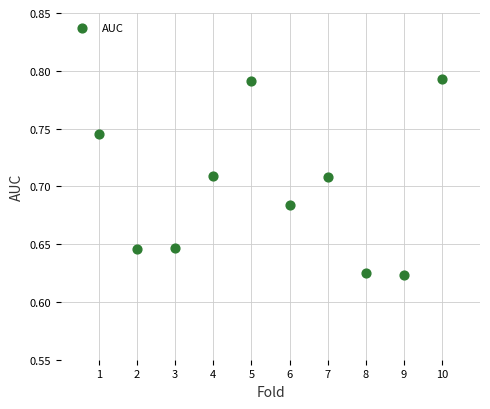

What is the range of X values (max minus min)?

9.0